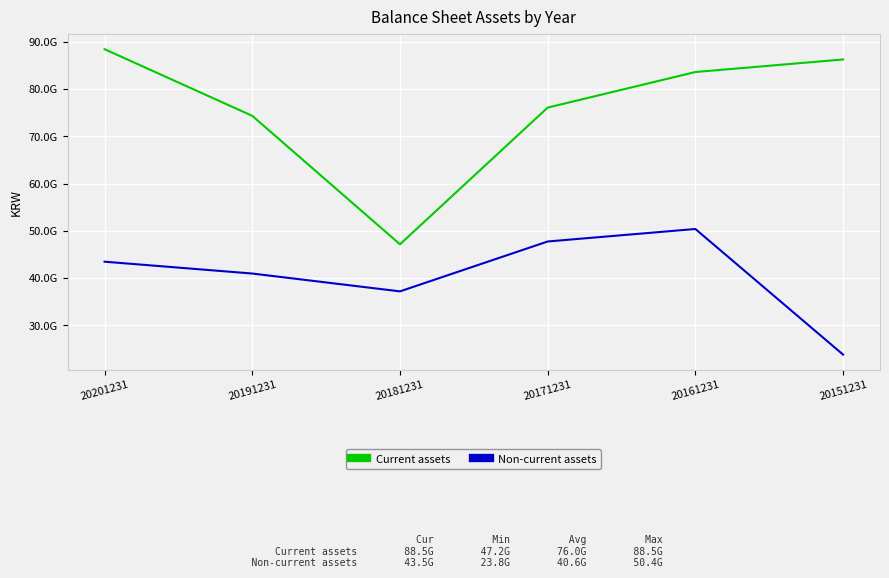

What is the highest value of the Current assets series?

88479292912